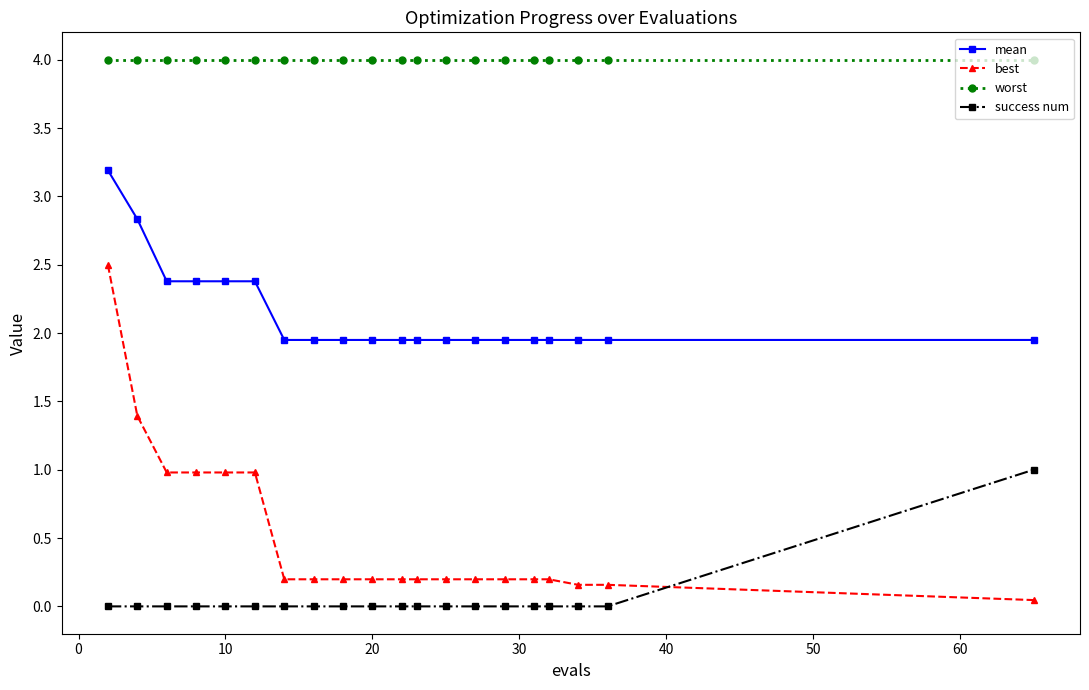

What is the average value of the mean series?

2.1